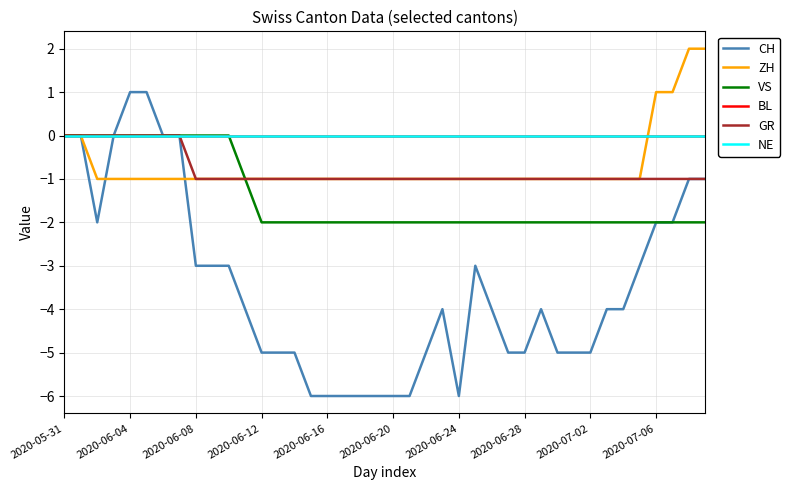

Reading left to right, transcribe all the data shown in this chart.

CH: 0	0	-2	0	1	1	0	0	-3	-3	-3	-4	-5	-5	-5	-6	-6	-6	-6	-6	-6	-6	-5	-4	-6	-3	-4	-5	-5	-4	-5	-5	-5	-4	-4	-3	-2	-2	-1	-1
ZH: 0	0	-1	-1	-1	-1	-1	-1	-1	-1	-1	-1	-1	-1	-1	-1	-1	-1	-1	-1	-1	-1	-1	-1	-1	-1	-1	-1	-1	-1	-1	-1	-1	-1	-1	-1	1	1	2	2
VS: 0	0	0	0	0	0	0	0	0	0	0	-1	-2	-2	-2	-2	-2	-2	-2	-2	-2	-2	-2	-2	-2	-2	-2	-2	-2	-2	-2	-2	-2	-2	-2	-2	-2	-2	-2	-2
BL: 0	0	0	0	0	0	0	0	0	0	0	0	0	0	0	0	0	0	0	0	0	0	0	0	0	0	0	0	0	0	0	0	0	0	0	0	0	0	0	0
GR: 0	0	0	0	0	0	0	0	-1	-1	-1	-1	-1	-1	-1	-1	-1	-1	-1	-1	-1	-1	-1	-1	-1	-1	-1	-1	-1	-1	-1	-1	-1	-1	-1	-1	-1	-1	-1	-1
NE: 0	0	0	0	0	0	0	0	0	0	0	0	0	0	0	0	0	0	0	0	0	0	0	0	0	0	0	0	0	0	0	0	0	0	0	0	0	0	0	0